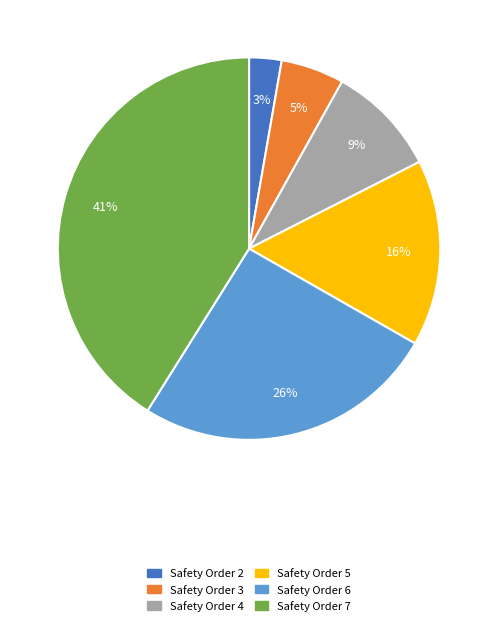

Is there a majority slice in this chart?

No